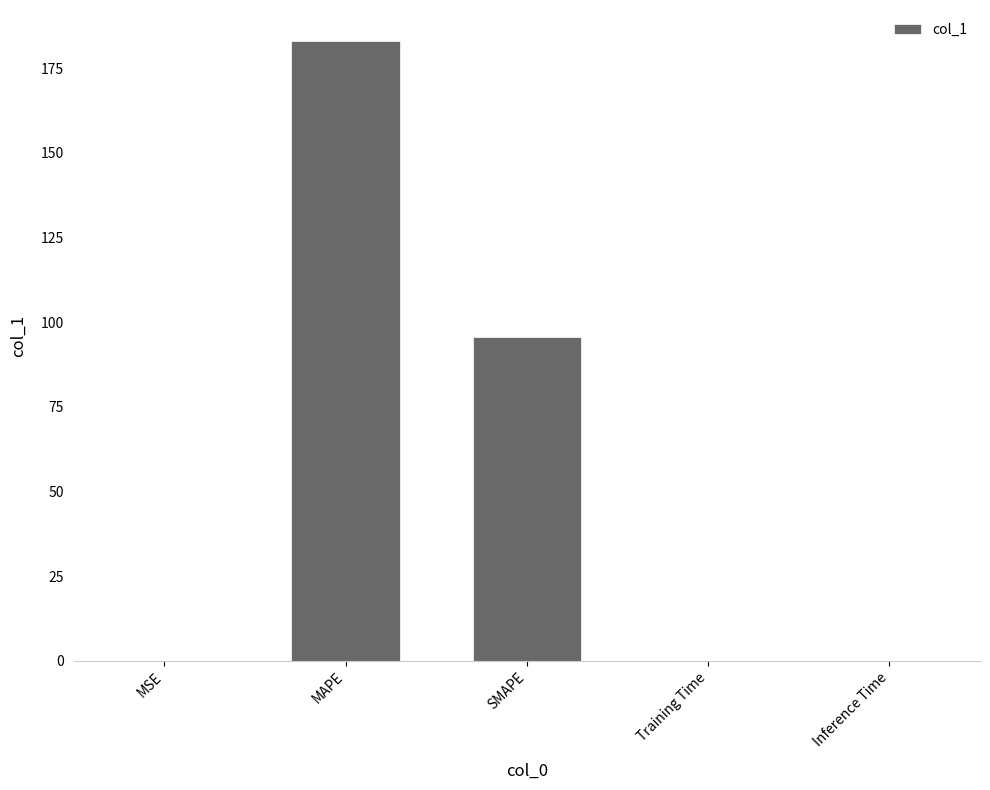

Where is the data nearest to the value 91?

SMAPE